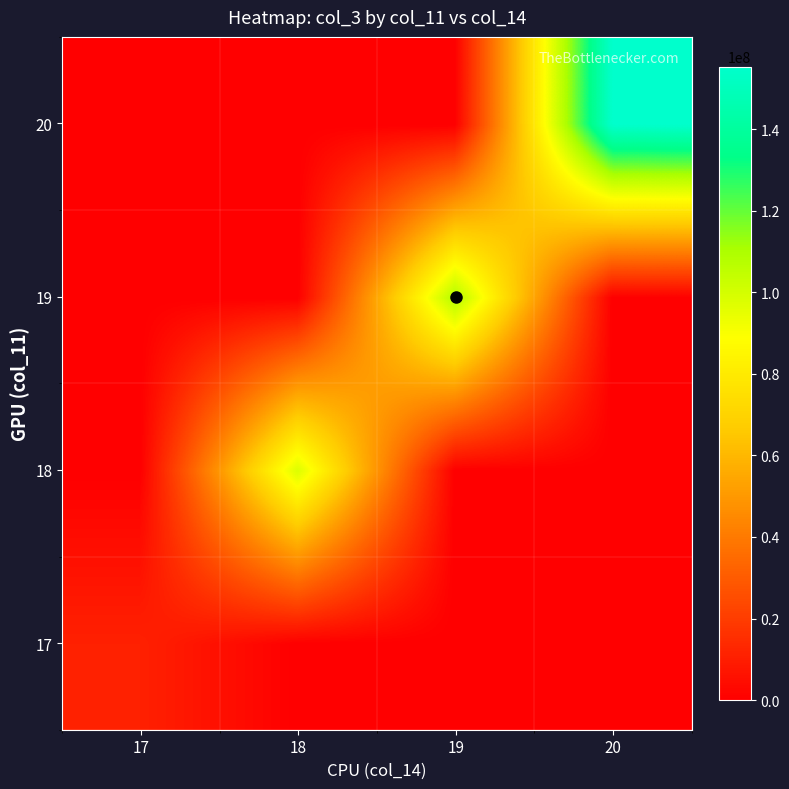

List the series in order of their peak value, highest first.

20, 19, 18, 17